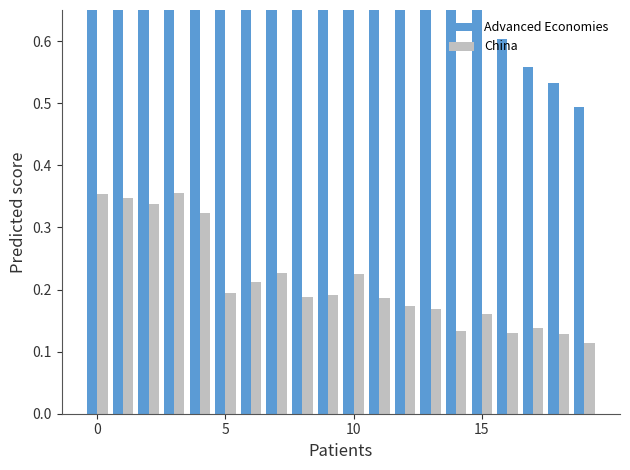

What is the greatest value displayed?

1.0